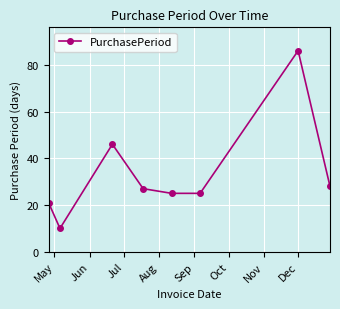

What is the minimum value shown in the chart?

10